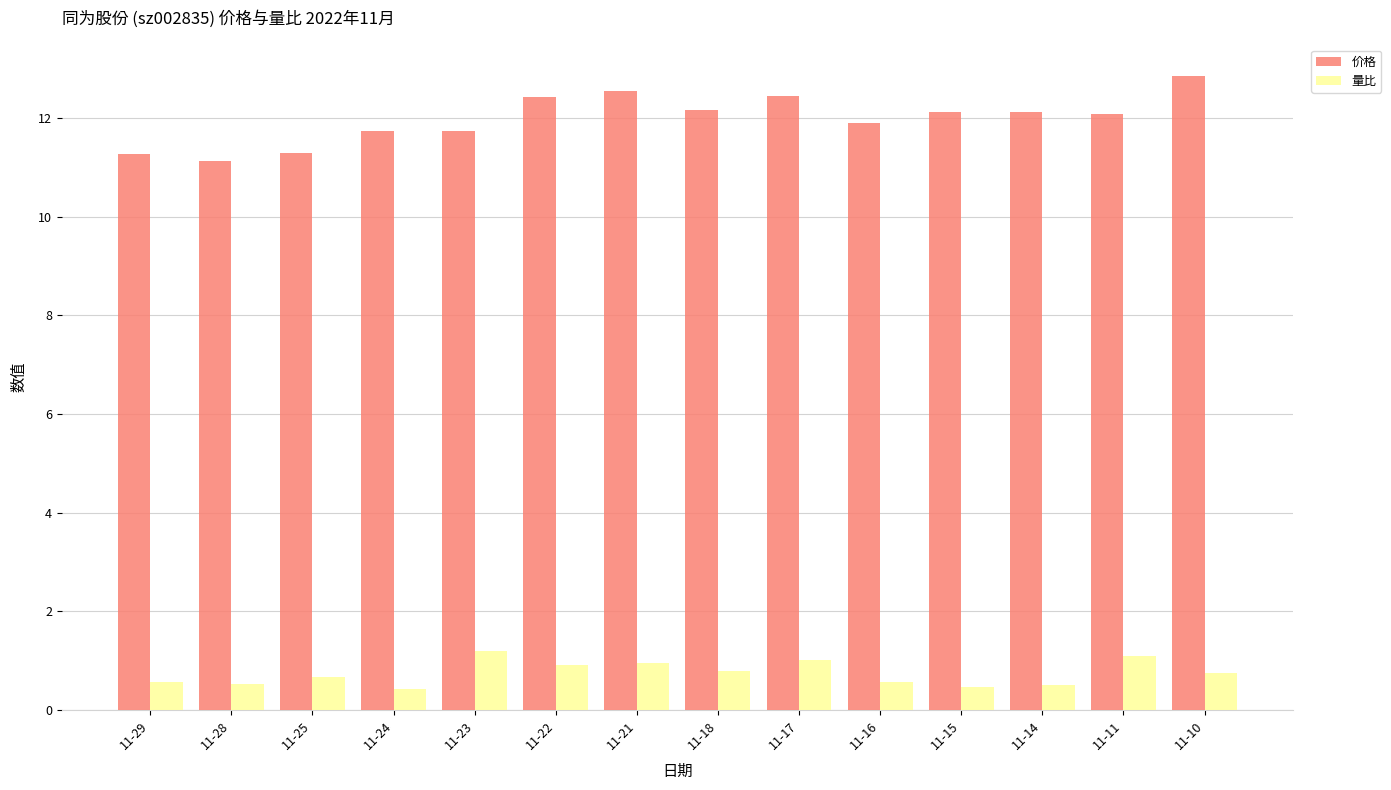

What is the average value of the 量比 series?

0.7